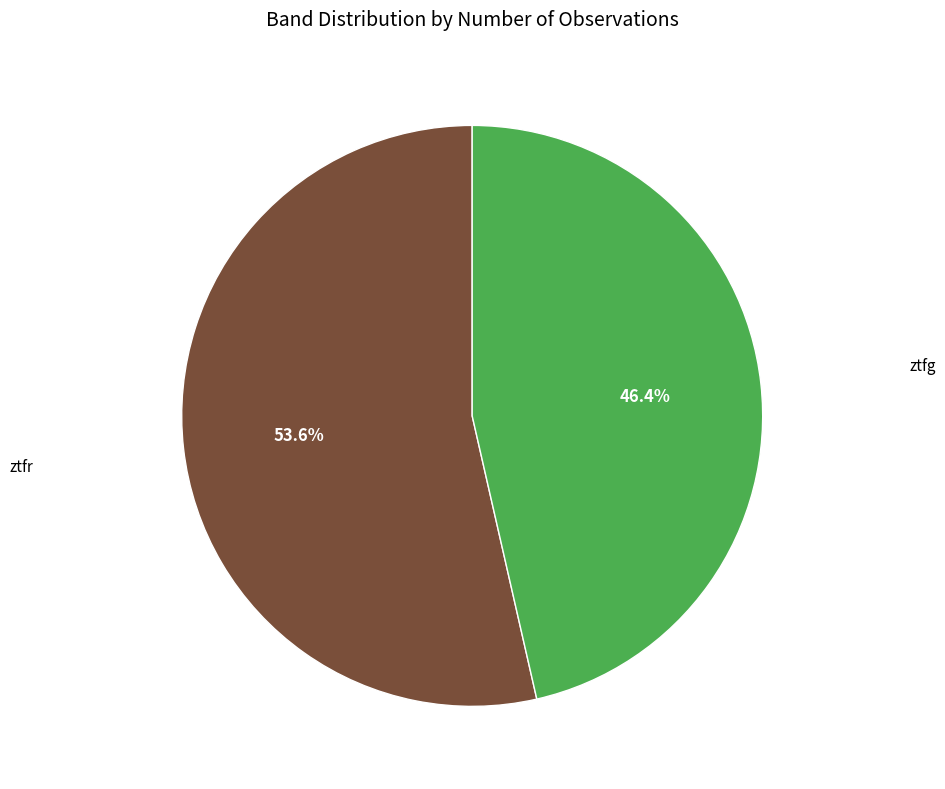

Which category has the smallest portion of the pie?

ztfg